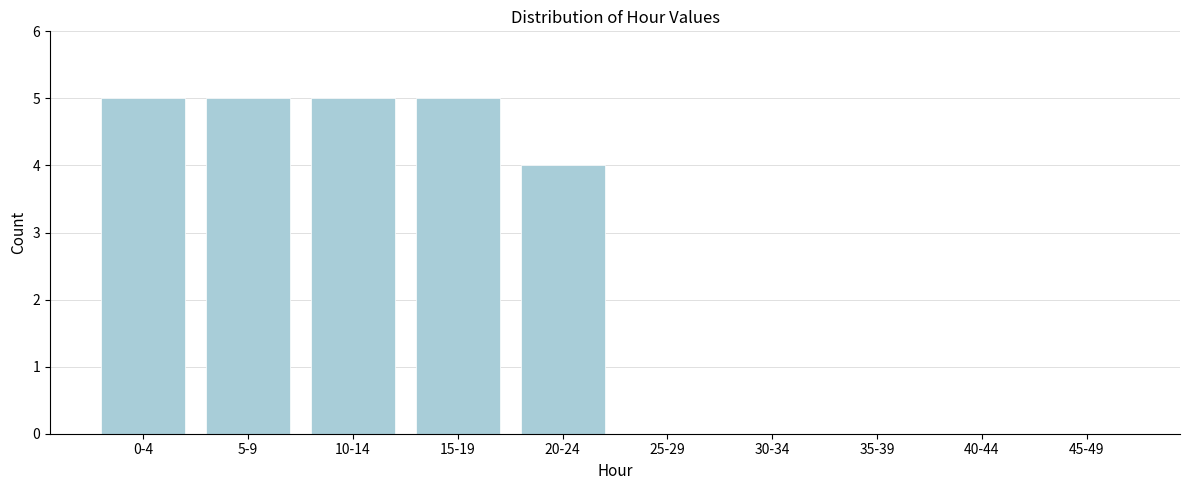

Reading left to right, what are all the values shown in this chart?

0-4=5	5-9=5	10-14=5	15-19=5	20-24=4	25-29=0	30-34=0	35-39=0	40-44=0	45-49=0